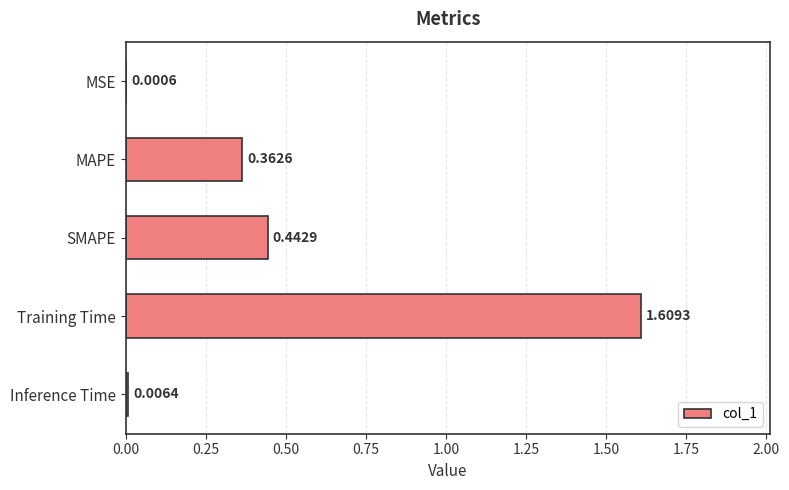

What is the sum of all values?

2.4